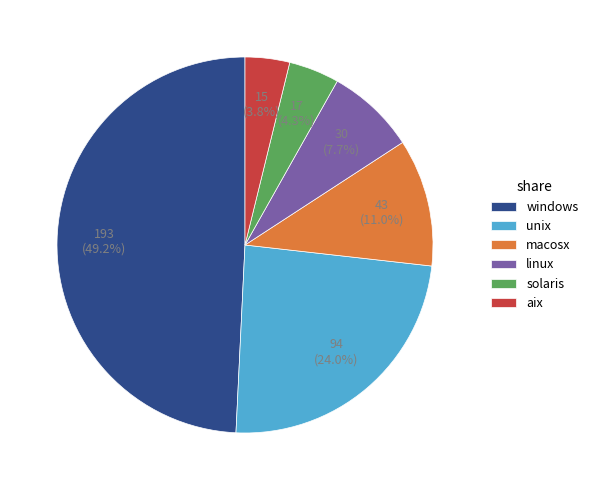

Which has a higher value, solaris or windows?

windows